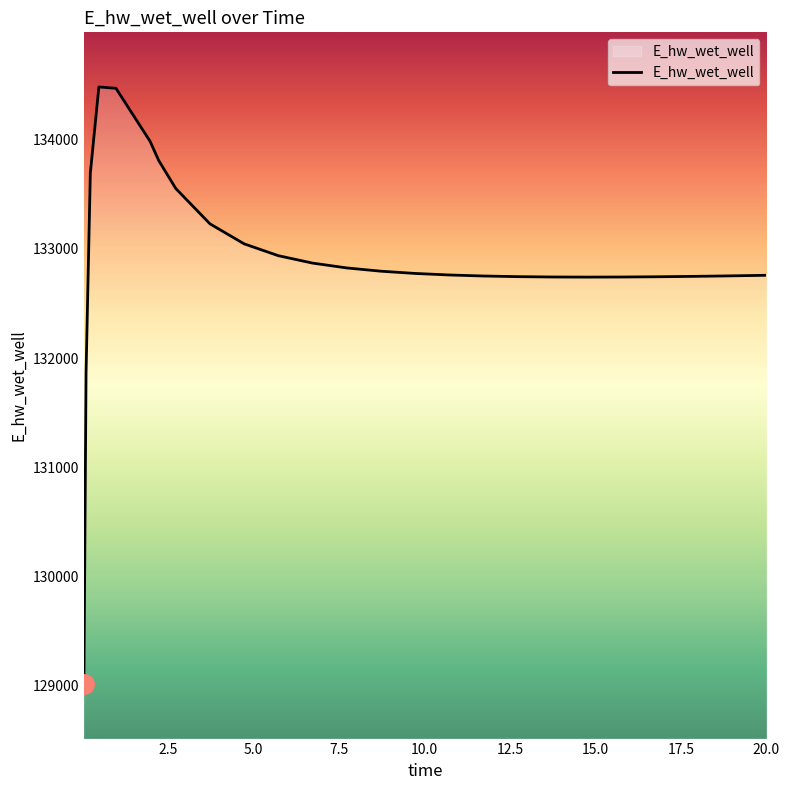

What is the smallest value displayed?

129015.8